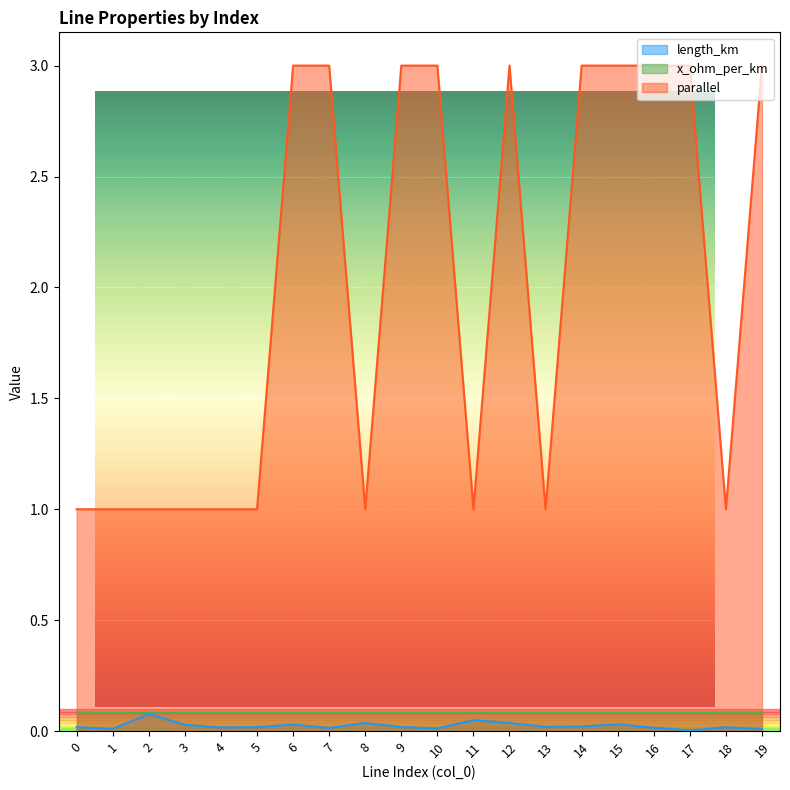

True or false: parallel and length_km intersect in this chart.

False